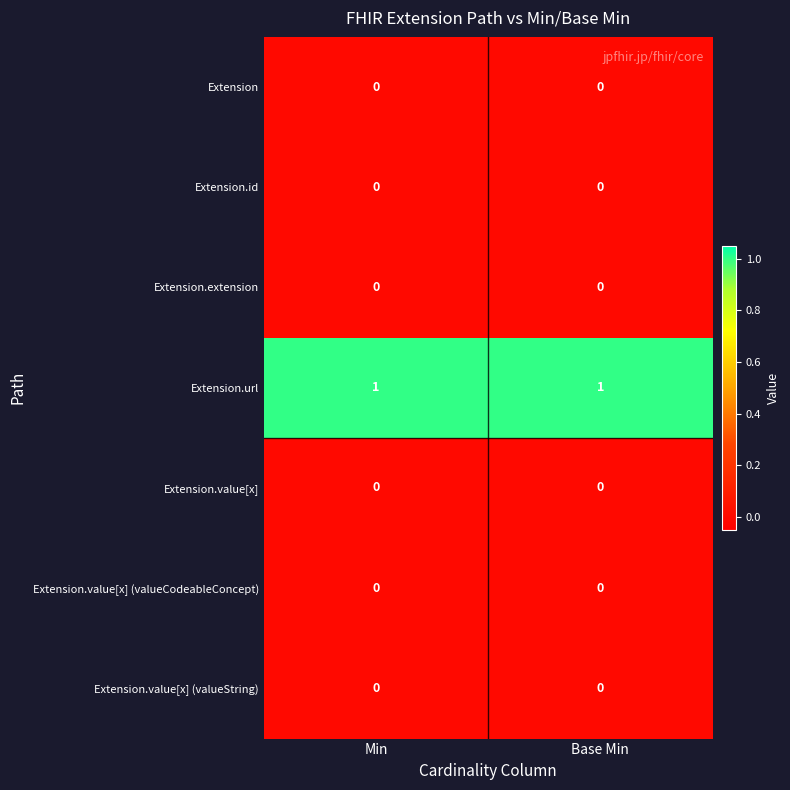

True or false: Extension.extension has a value of 0 at Min.

True